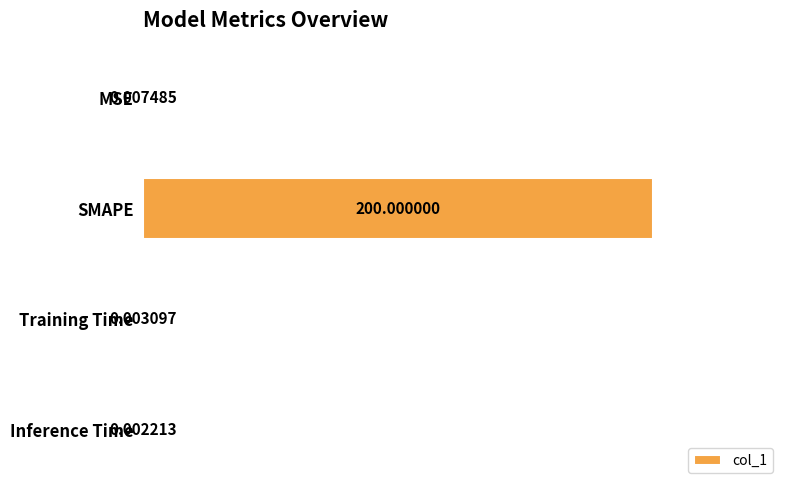

Between Training Time and MSE, which is larger?

MSE